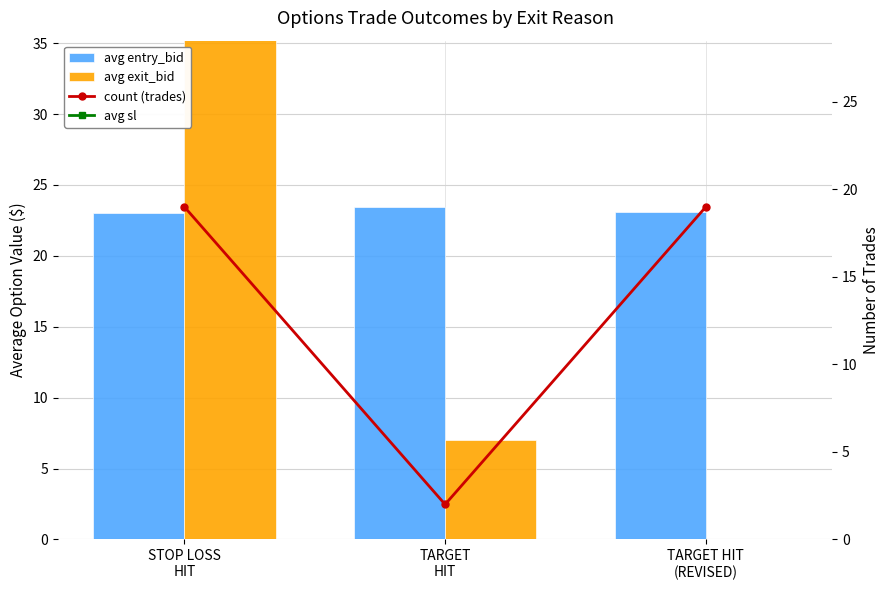

What is the value of the avg sl bar at the 1st from the left?

39.1